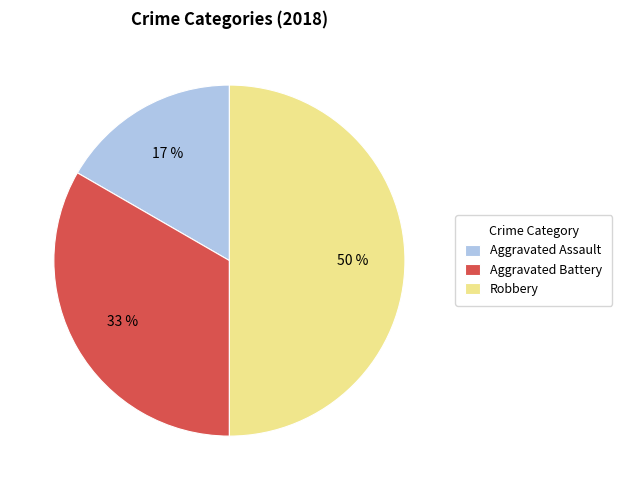

Combined, do Aggravated Assault and Robbery account for over 50%?

Yes